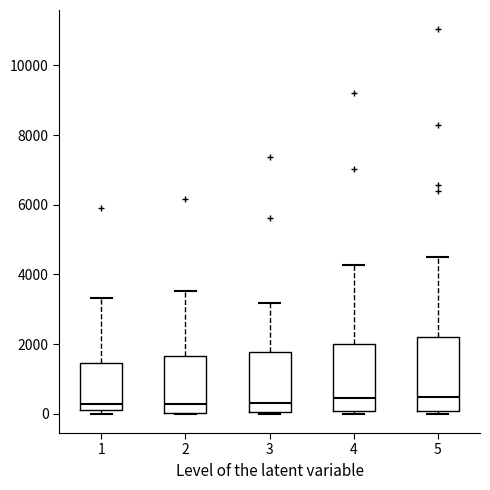

Reading left to right, transcribe this box plot: for each box, give where its median line is, the range the box spans, and where its two whiskers end, as read against the y-axis. The values are not printed on the chart, so give them approximately, as read against the axis.

1: median 200 (just above the box's lower edge), box 200 to 1400, whiskers 0 to 3400
2: median 200, box 0 to 1600, whiskers 0 to 3600
3: median 400, box 0 to 1800, whiskers 0 (just below the box's lower edge) to 3200
4: median 400, box 0 to 2000, whiskers 0 (just below the box's lower edge) to 4200
5: median 400, box 0 to 2200, whiskers 0 (just below the box's lower edge) to 4400